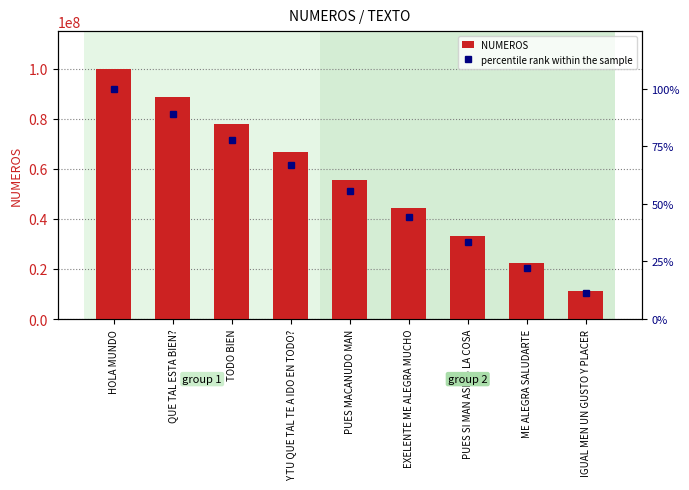

How many groups of bars are there?

9